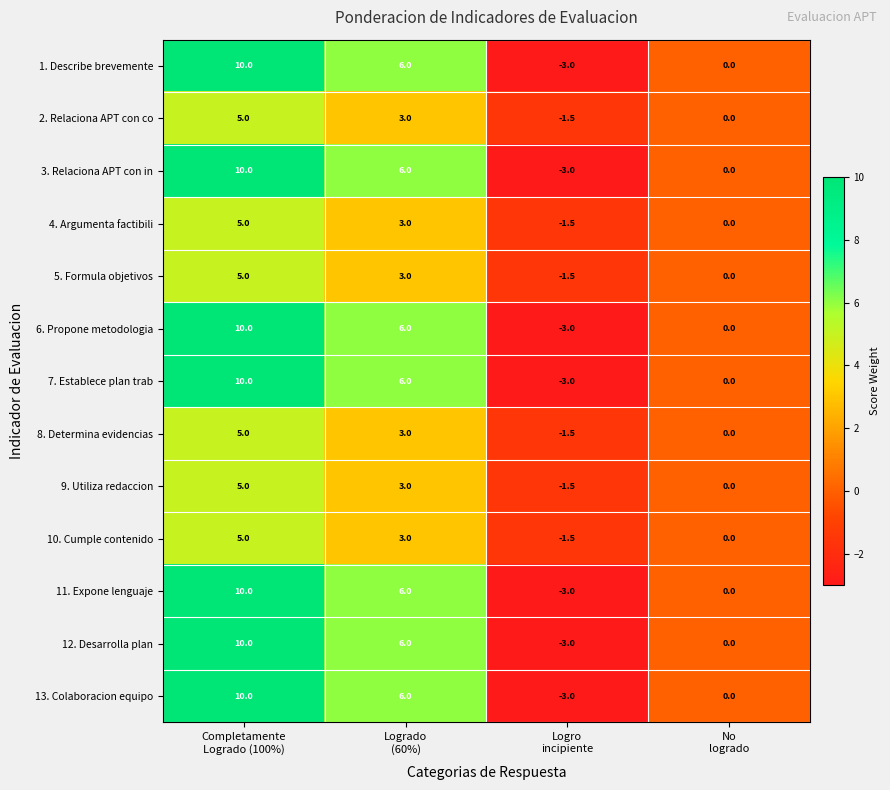

What is the sum of all 11. Expone lenguaje values?

13.0